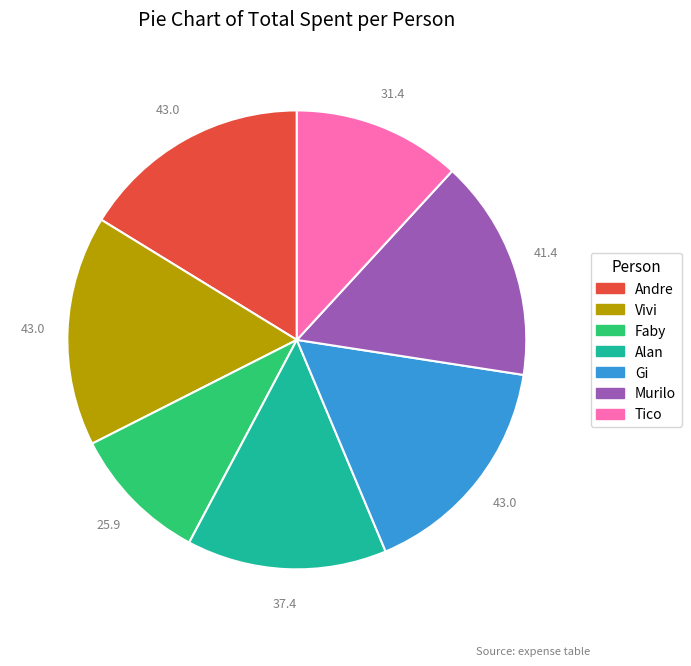

Is there any slice that represents more than half of the pie?

No